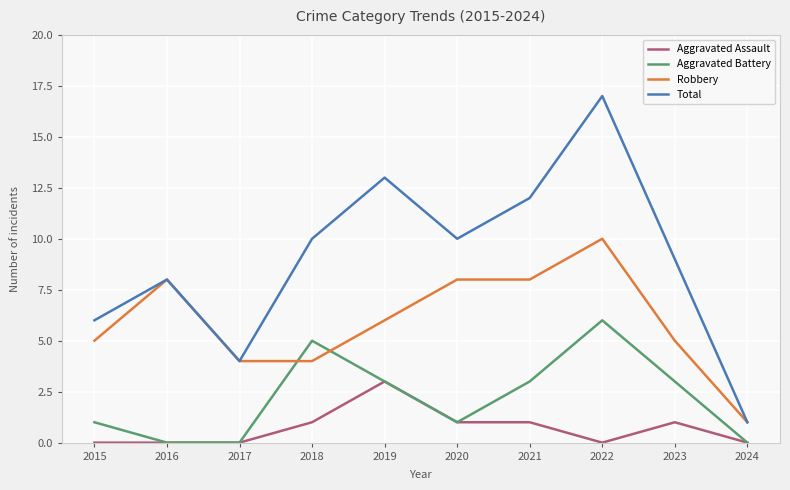

Reading left to right, list all the values displayed in this chart.

Aggravated Assault: 2015=0	2016=0	2017=0	2018=1	2019=3	2020=1	2021=1	2022=0	2023=1	2024=0
Aggravated Battery: 2015=1	2016=0	2017=0	2018=5	2019=3	2020=1	2021=3	2022=6	2023=3	2024=0
Robbery: 2015=5	2016=8	2017=4	2018=4	2019=6	2020=8	2021=8	2022=10	2023=5	2024=1
Total: 2015=6	2016=8	2017=4	2018=10	2019=13	2020=10	2021=12	2022=17	2023=9	2024=1